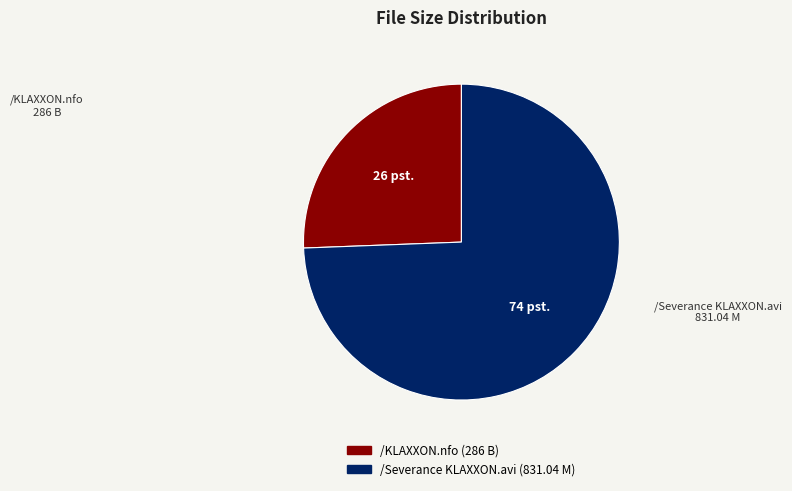

Which slice is the largest?

/Severance KLAXXON.avi (831.04 M)